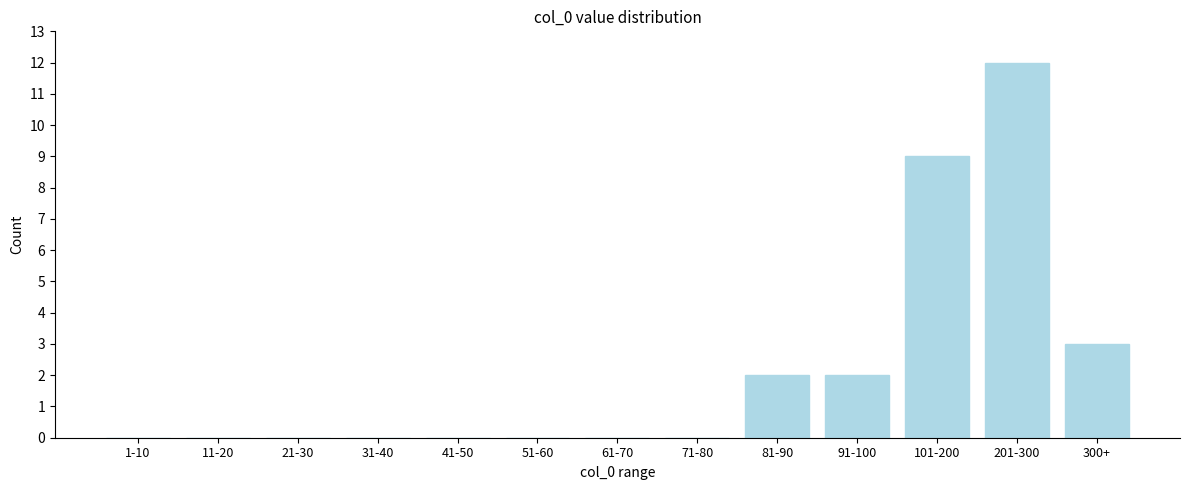

Reading left to right, transcribe all the data shown in this chart.

1-10=0	11-20=0	21-30=0	31-40=0	41-50=0	51-60=0	61-70=0	71-80=0	81-90=2	91-100=2	101-200=9	201-300=12	300+=3